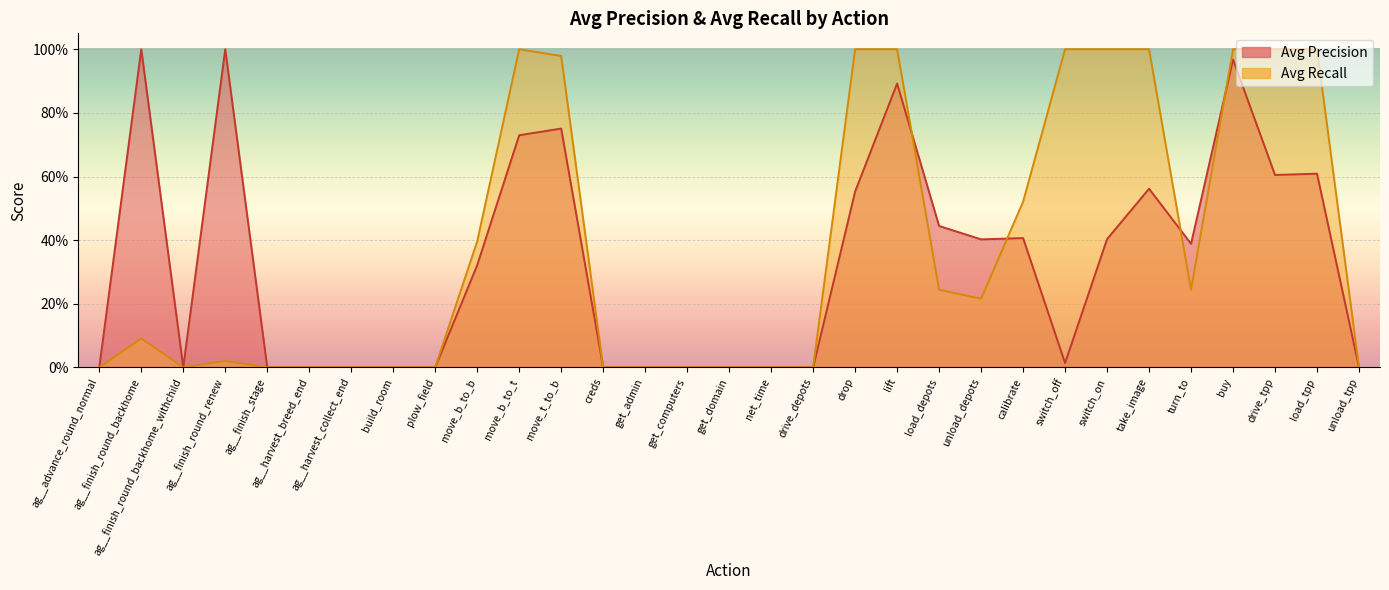

Reading left to right, transcribe all the data shown in this chart.

Avg Precision: 0.0	1.0	0.0	1.0	0.0	0.0	0.0	0.0	0.0	0.3	0.7	0.8	0.0	0.0	0.0	0.0	0.0	0.0	0.6	0.9	0.4	0.4	0.4	0.0	0.4	0.6	0.4	1.0	0.6	0.6	0.0
Avg Recall: 0.0	0.1	0.0	0.0	0.0	0.0	0.0	0.0	0.0	0.4	1.0	1.0	0.0	0.0	0.0	0.0	0.0	0.0	1.0	1.0	0.2	0.2	0.5	1.0	1.0	1.0	0.2	1.0	1.0	1.0	0.0